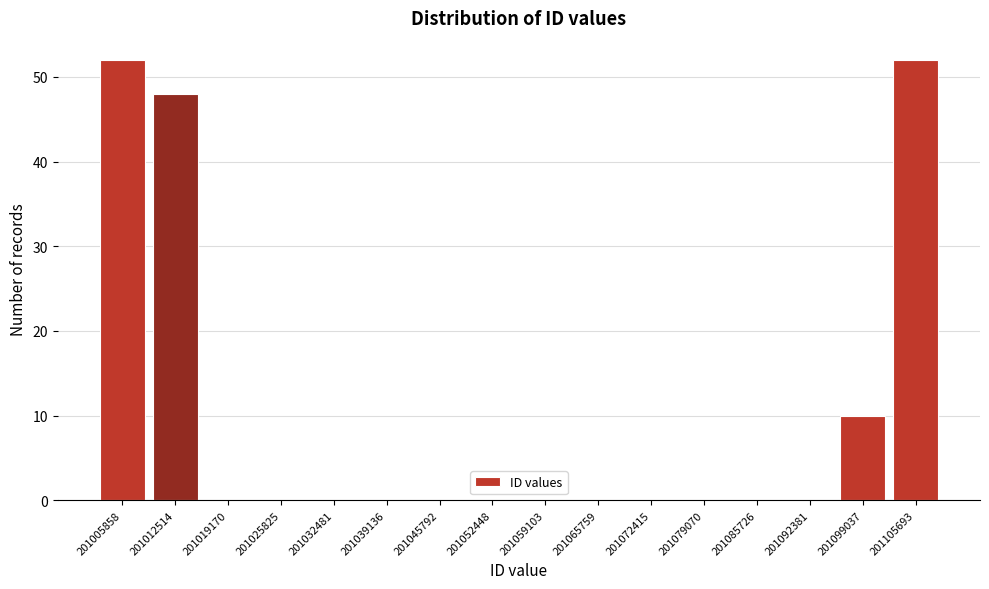

Reading left to right, list all the values displayed in this chart.

201005858=52	201012514=48	201019170=0	201025825=0	201032481=0	201039136=0	201045792=0	201052448=0	201059103=0	201065759=0	201072415=0	201079070=0	201085726=0	201092381=0	201099037=10	201105693=52